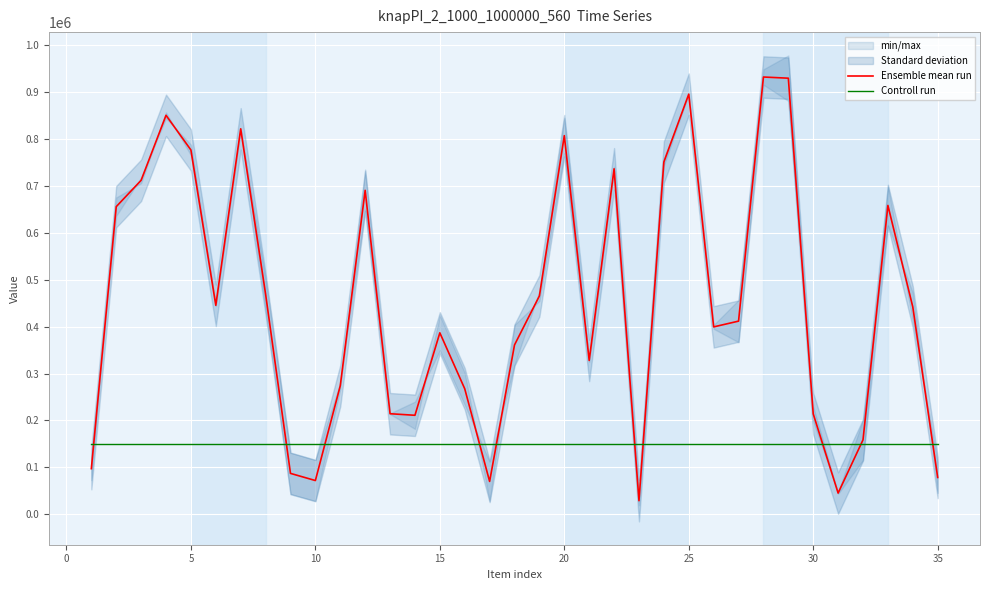

How many data points in Ensemble mean run are less than 411747?

17